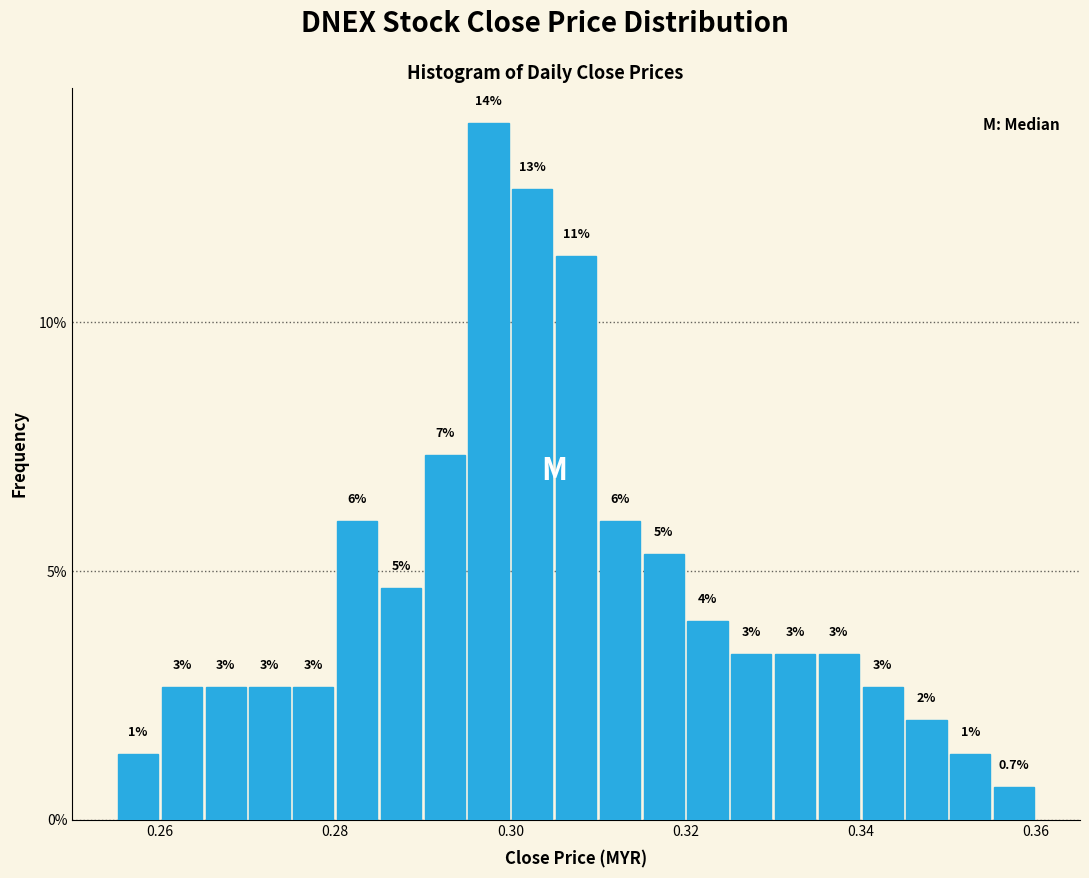

Read against the x-axis, roughly where is the centre of the tallest bar?

0.298